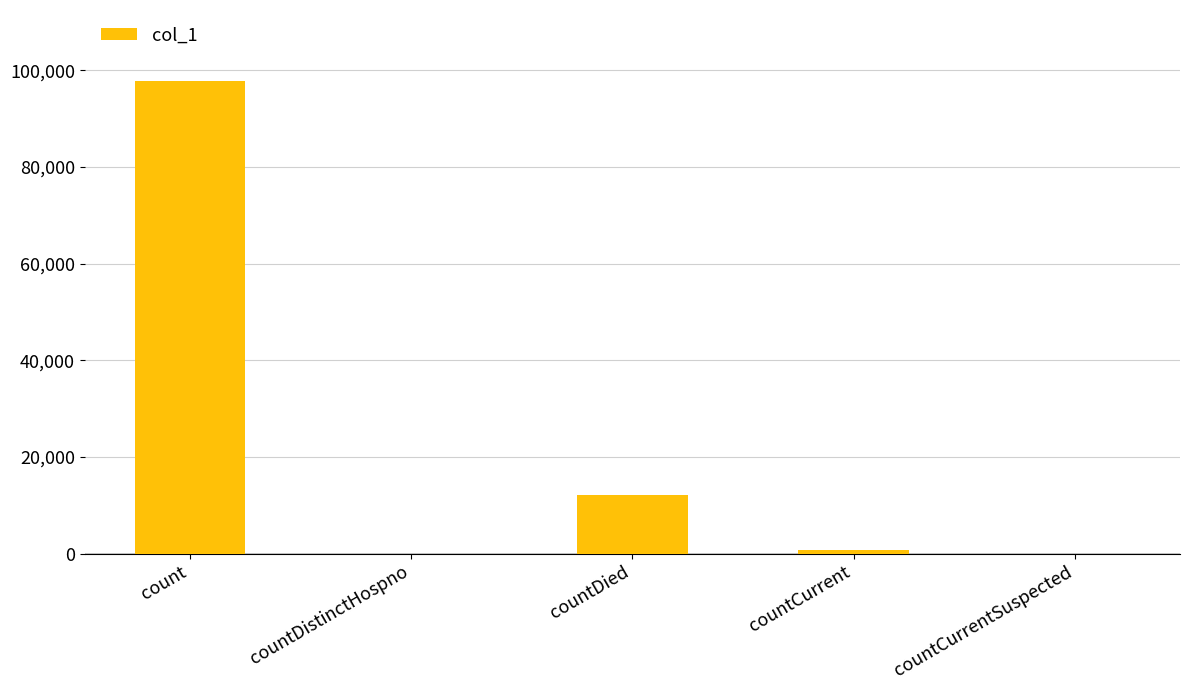

The chart shows a value of 7467 at countDied. True or false?

False